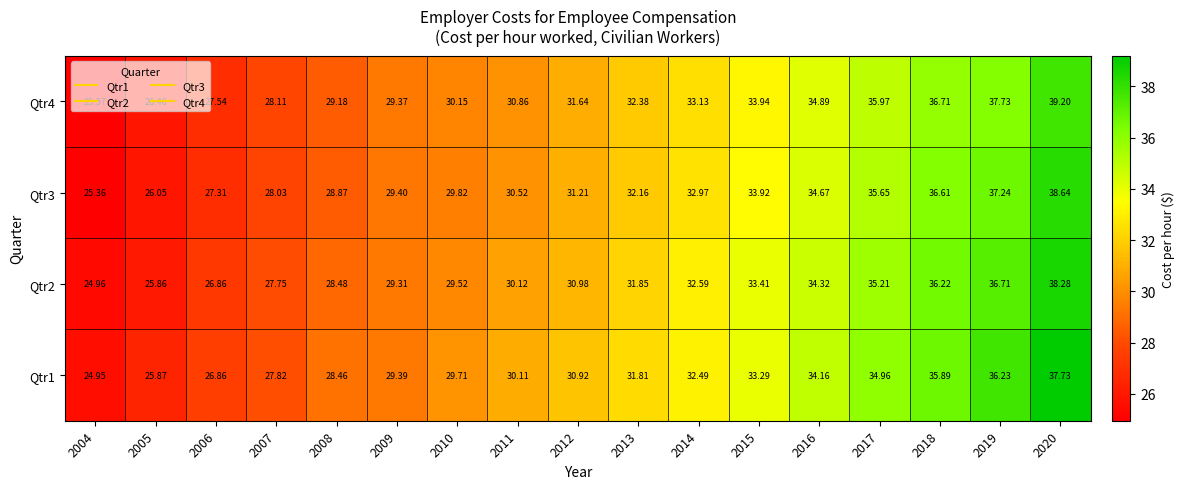

Between 2005 and 2007, which series saw the biggest shift?

Qtr3